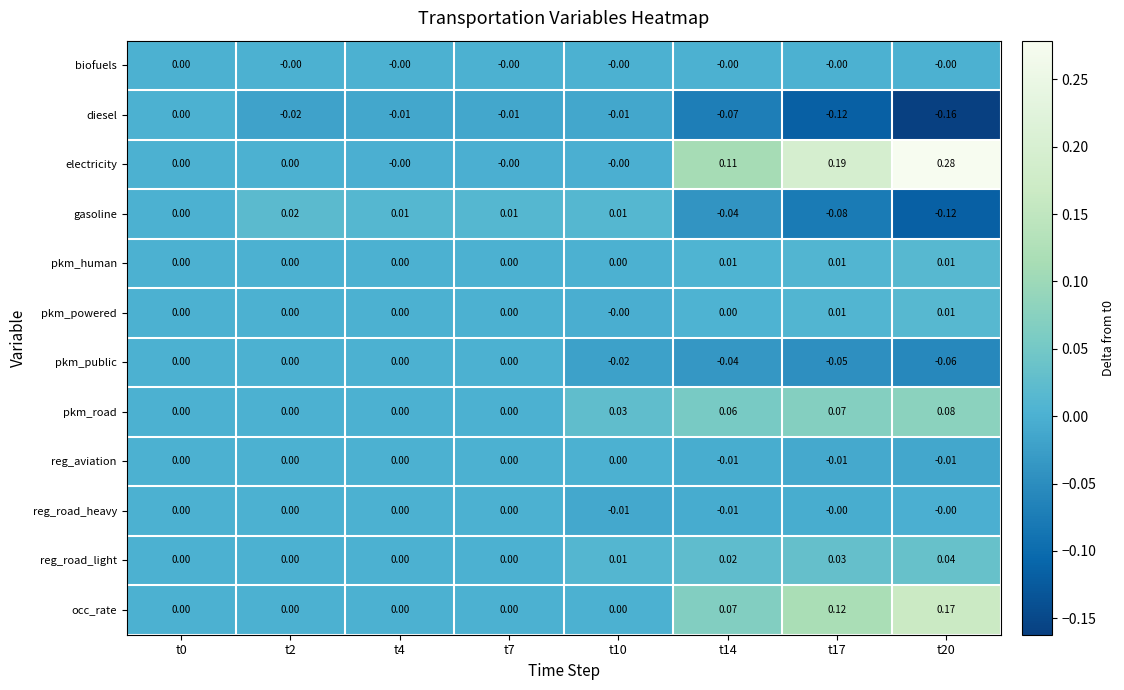

Which series has the largest total across all categories?

electricity